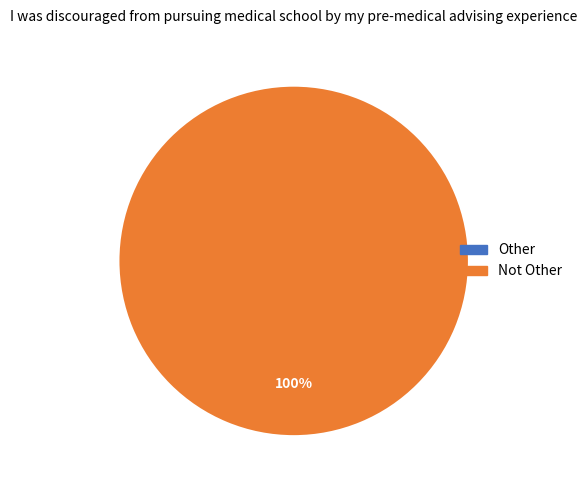

Does Other represent more than half of the total?

No